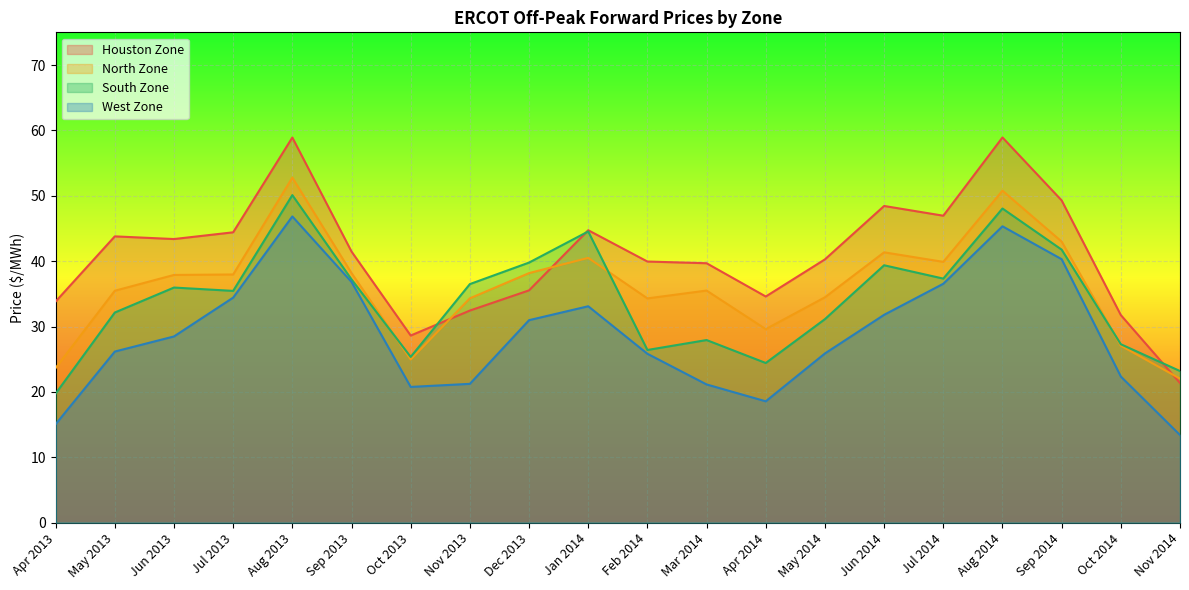

The North Zone series shows 27.1 at Oct 2014. True or false?

True